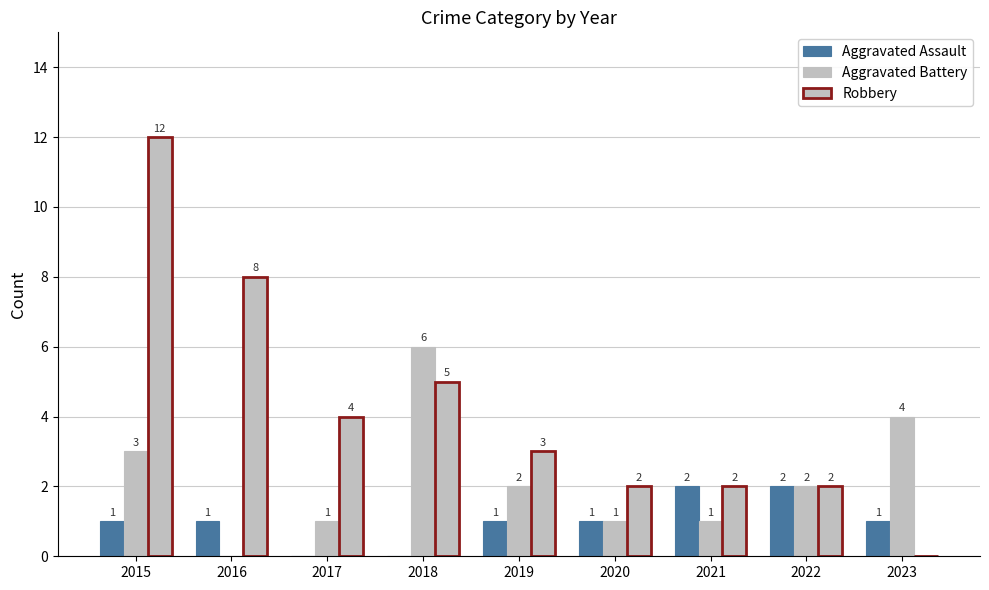

What is the sum of the Robbery values at 2022 and 2020?

4